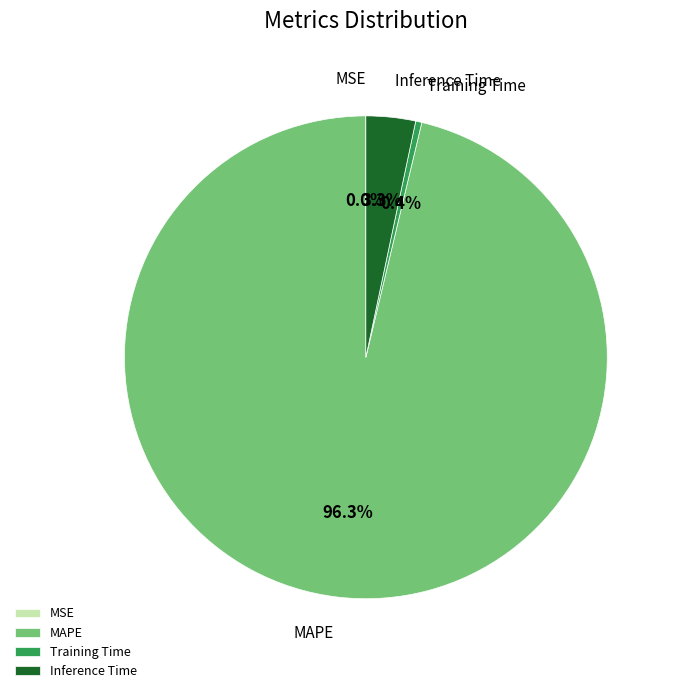

Between Training Time and Inference Time, which is larger?

Inference Time